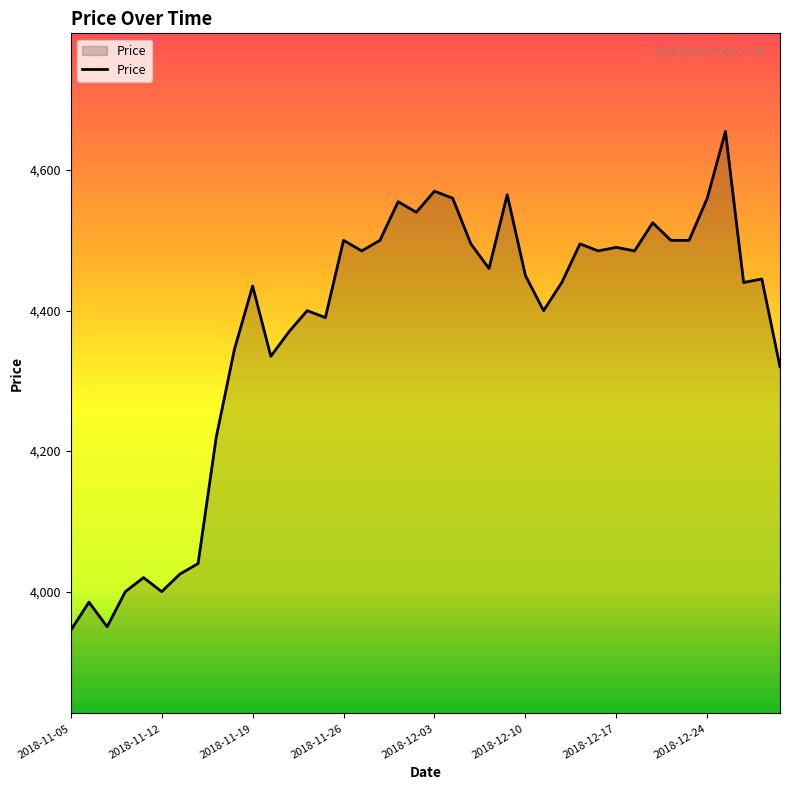

What is the minimum value shown in the chart?

3945